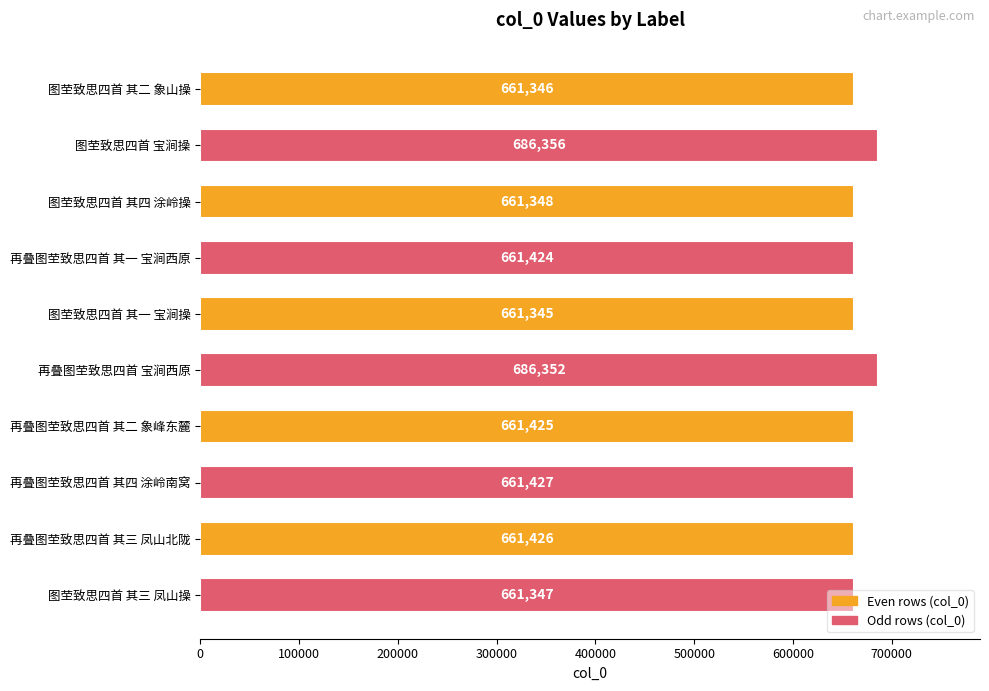

What is the sum of all values?

6663796